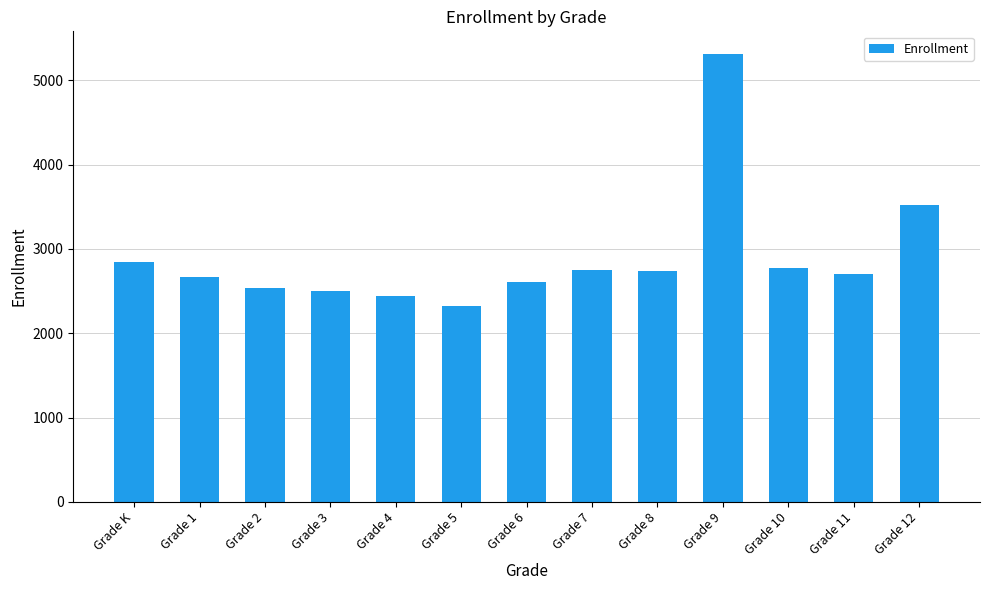

Is it true that the value at Grade 12 is 3523?

True